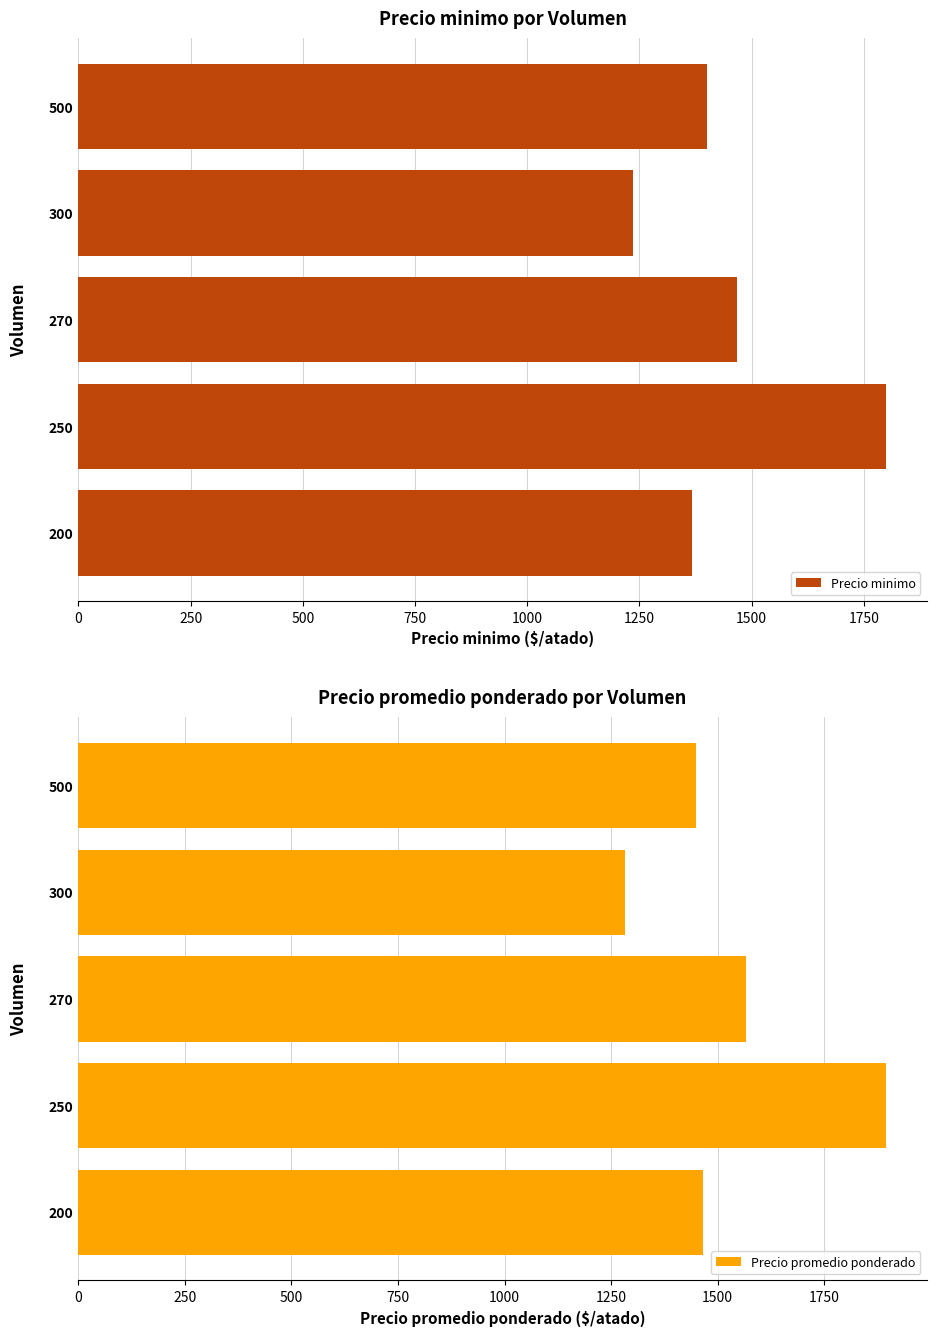

What is the value of the Precio minimo bar at the 2nd from the left?

1800